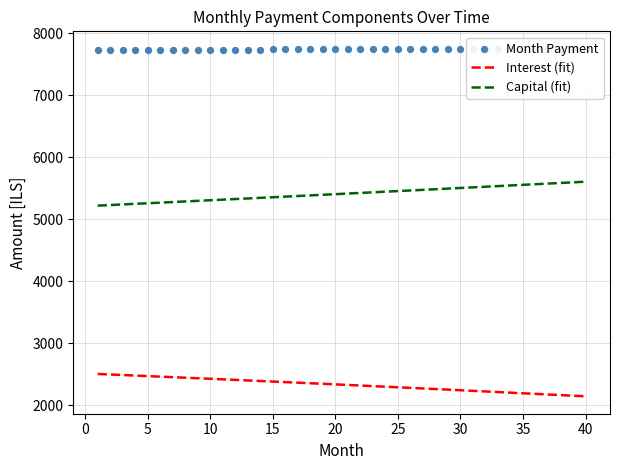

Which series has the largest total across all categories?

month_payment